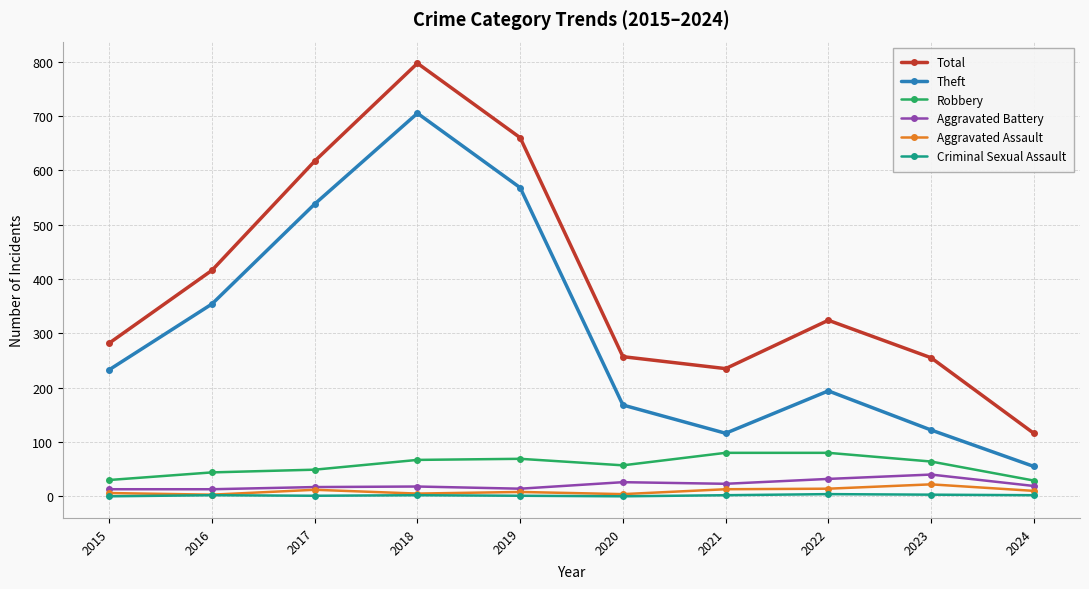

True or false: Criminal Sexual Assault and Robbery intersect in this chart.

False